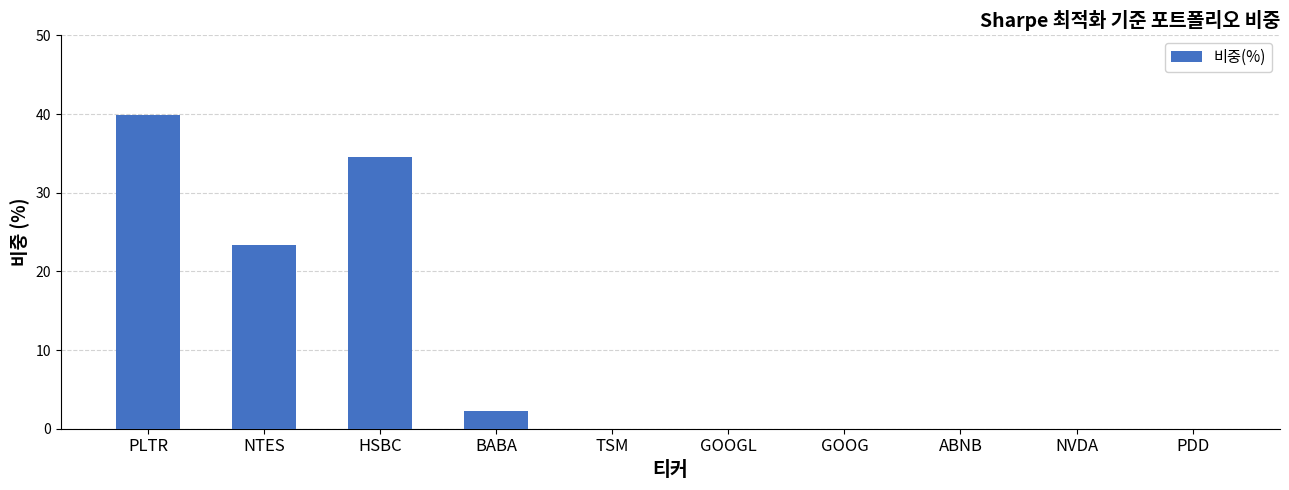

Which category has the highest value across all series?

PLTR